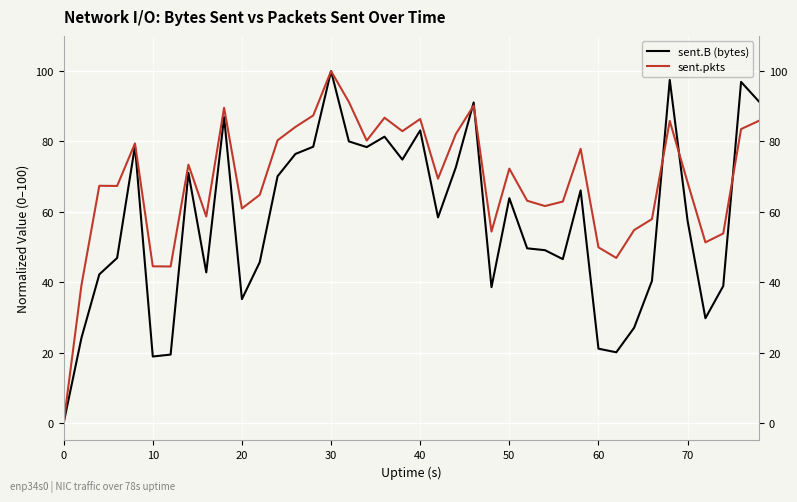

What are all the series names shown in the legend?

sent.B (bytes), sent.pkts